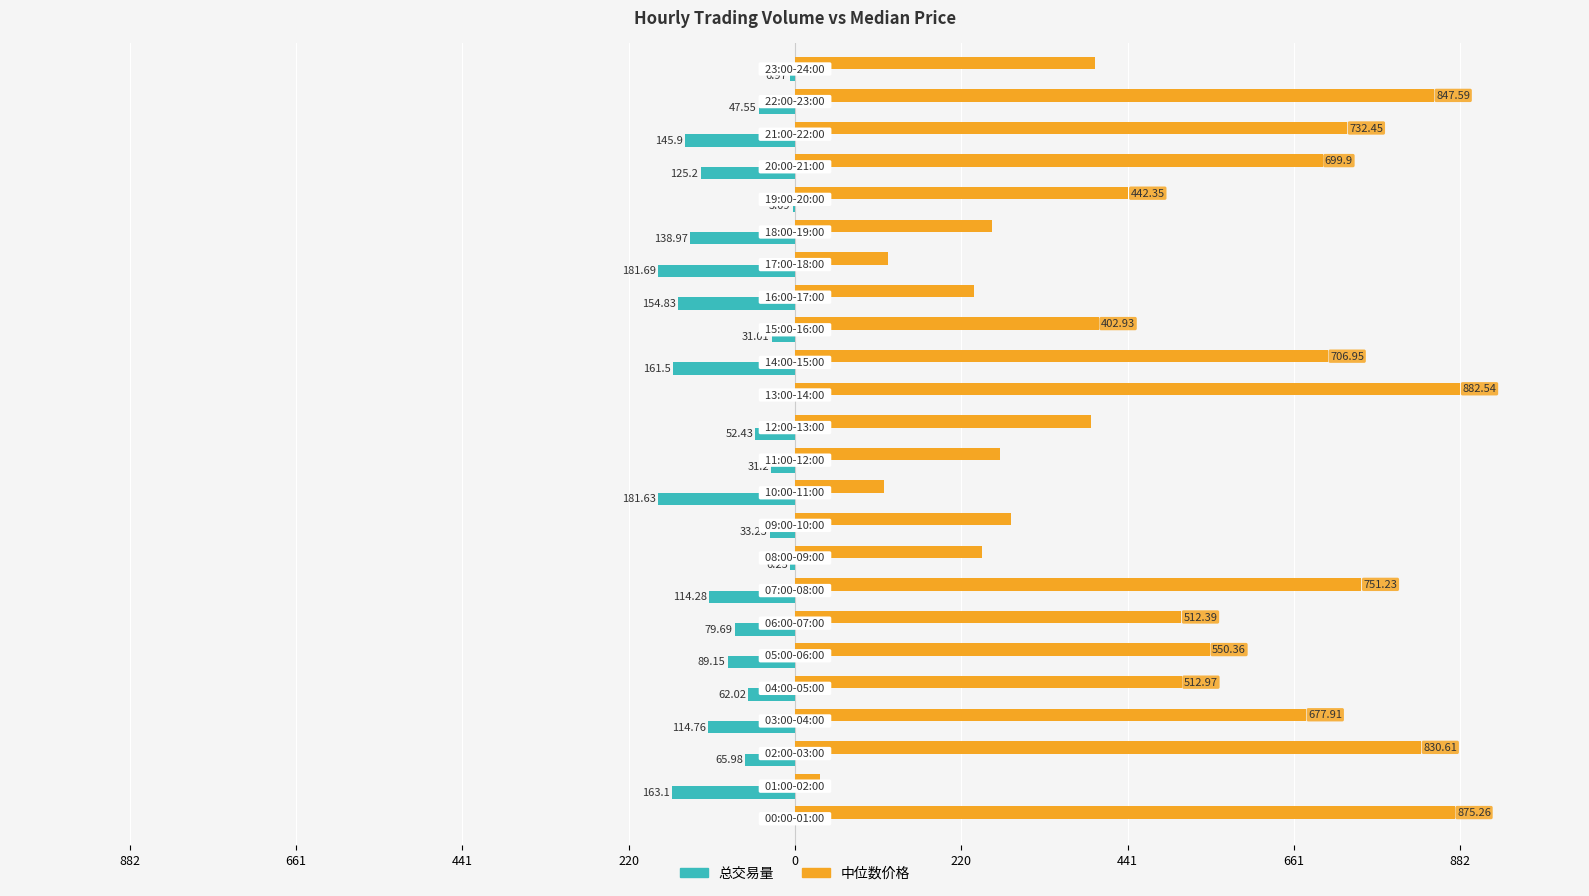

What are all the series names shown in the legend?

总交易量, 中位数价格